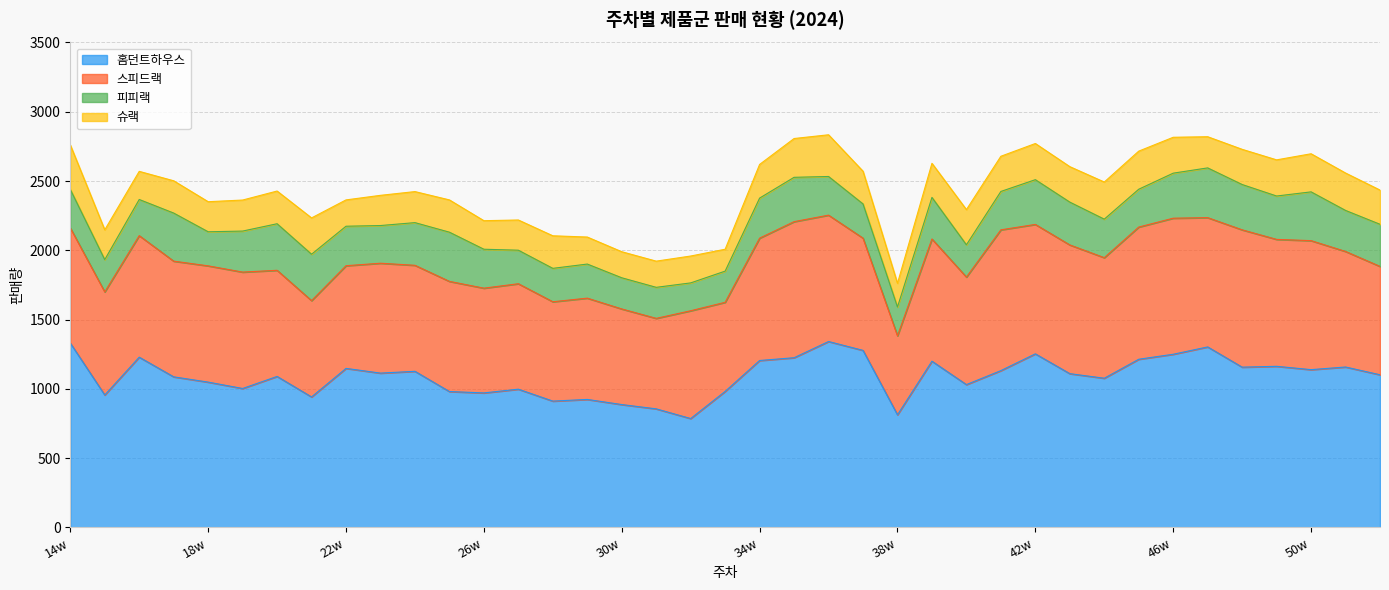

How many values in the 슈랙 series exceed 236?

18